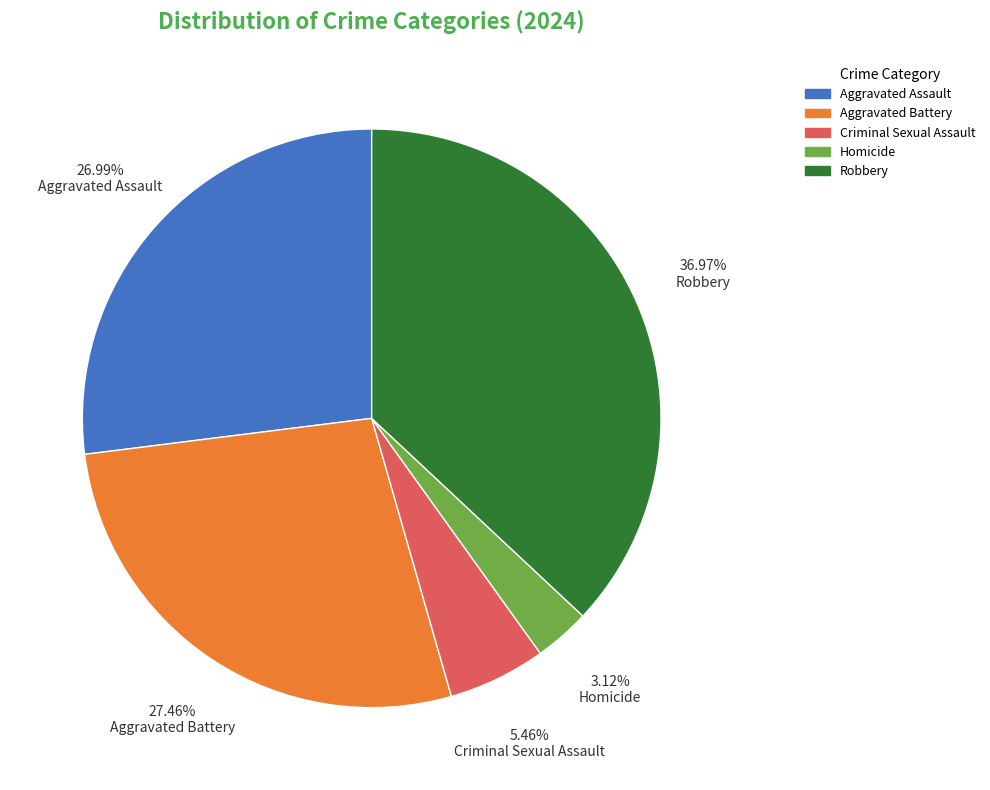

To the nearest percent, what portion does Aggravated Battery represent?

27%